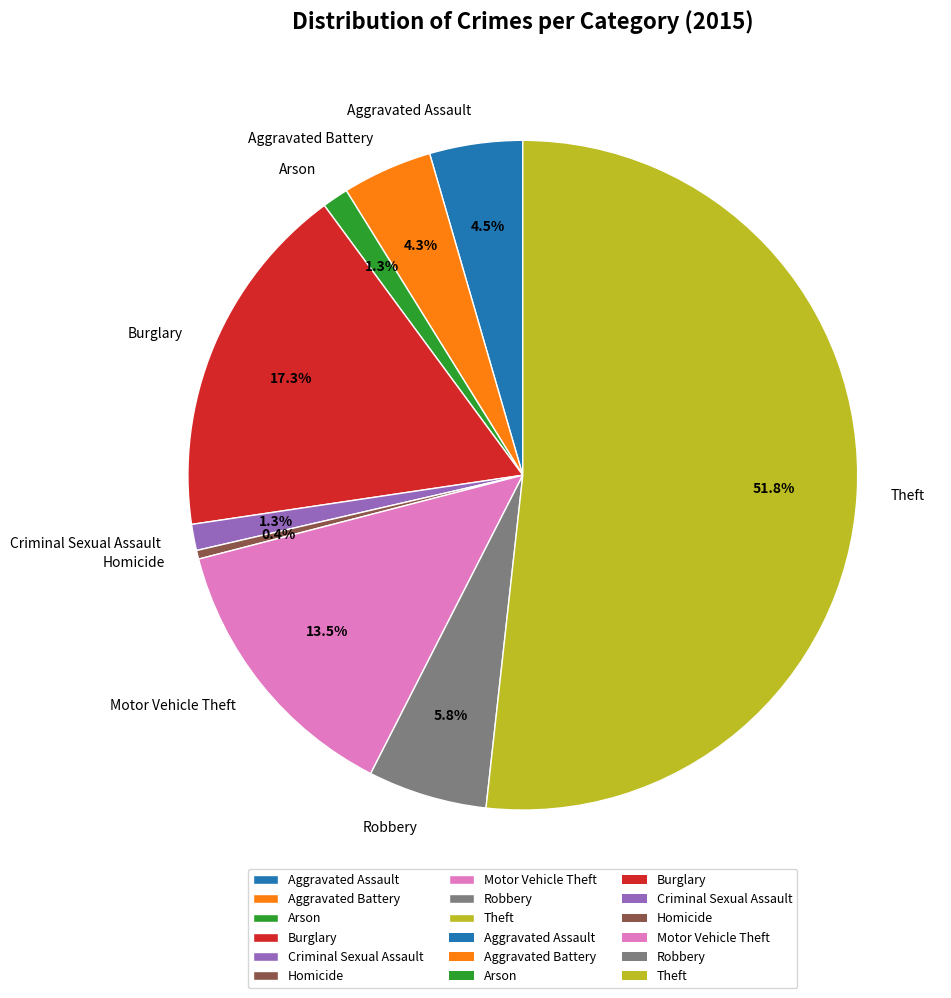

What is the ratio of the value at Arson to the value at Aggravated Assault?

0.3